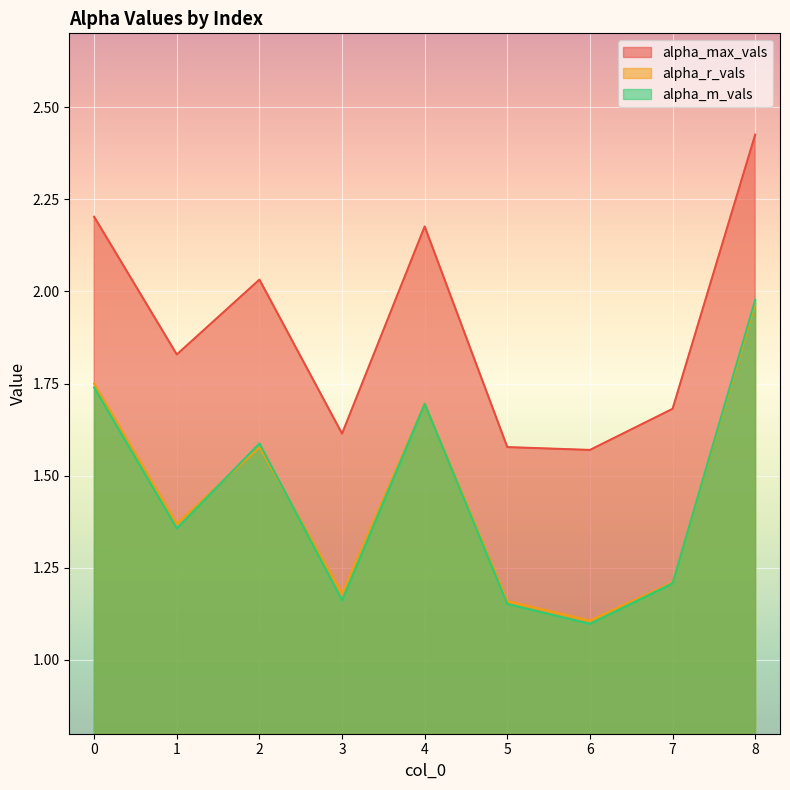

What is the difference between the highest and lowest values at 4?

0.5